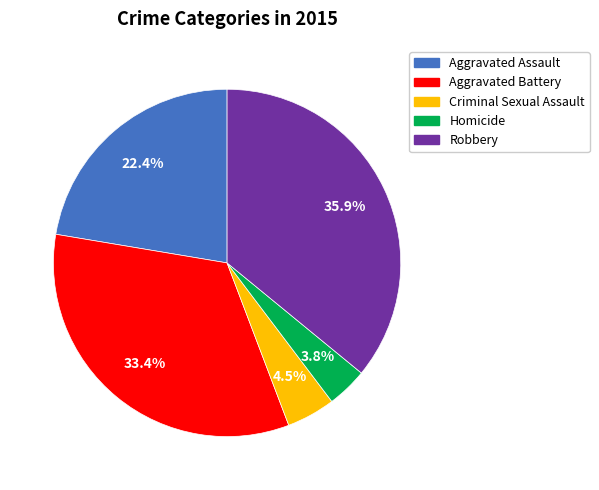

Count the number of slices in the pie.

5